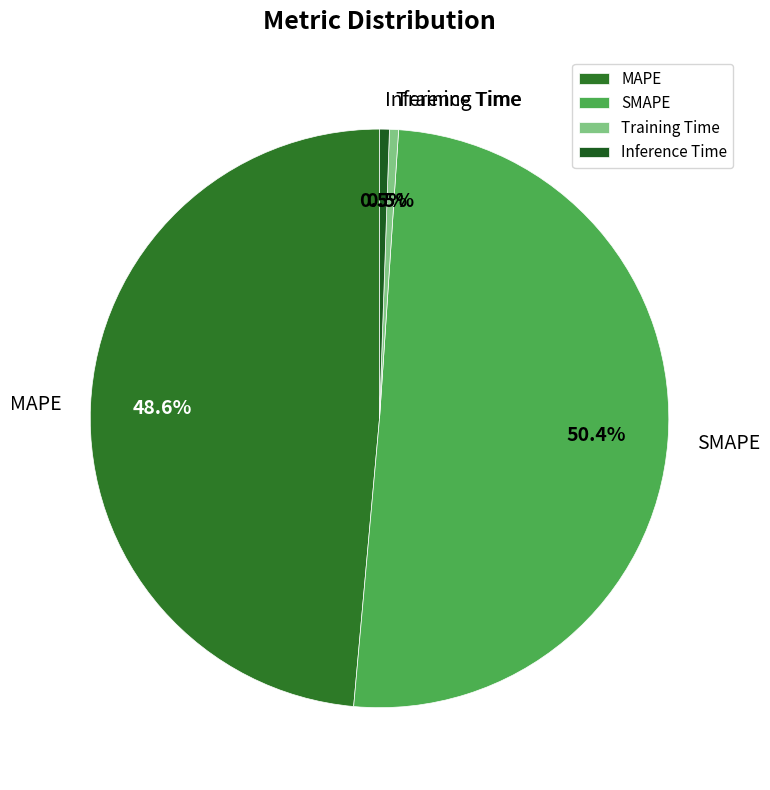

Combined, do Inference Time and MAPE account for over 50%?

No